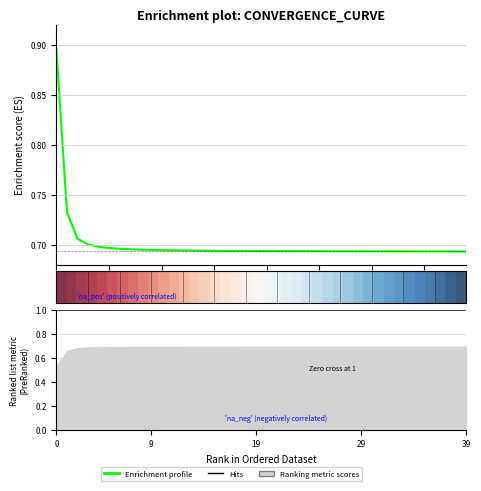

How many lines are shown in the chart?

2